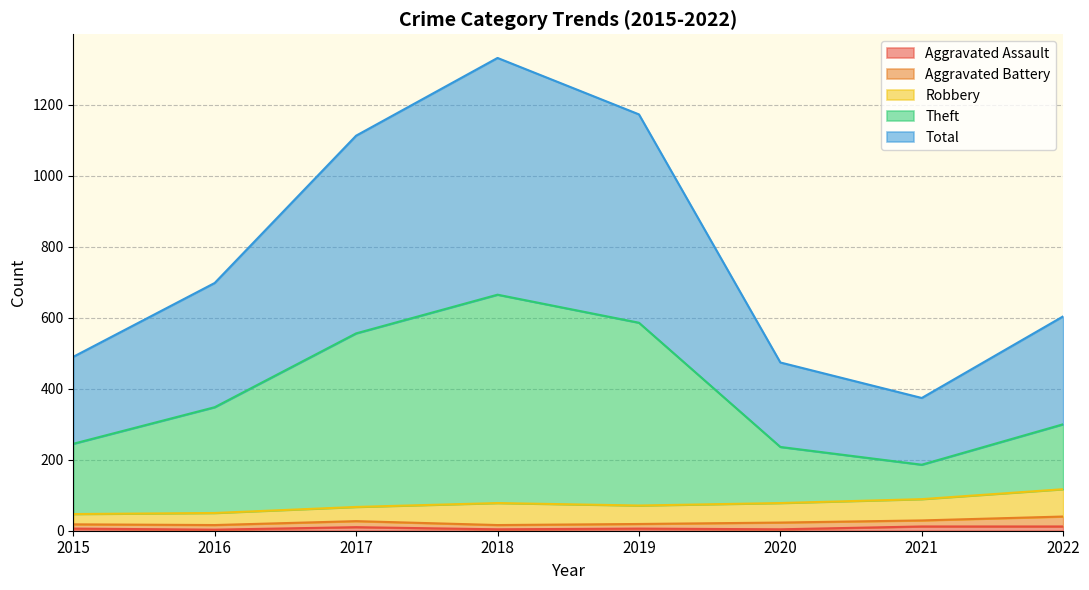

At which category does Aggravated Assault reach its first local valley?

2016